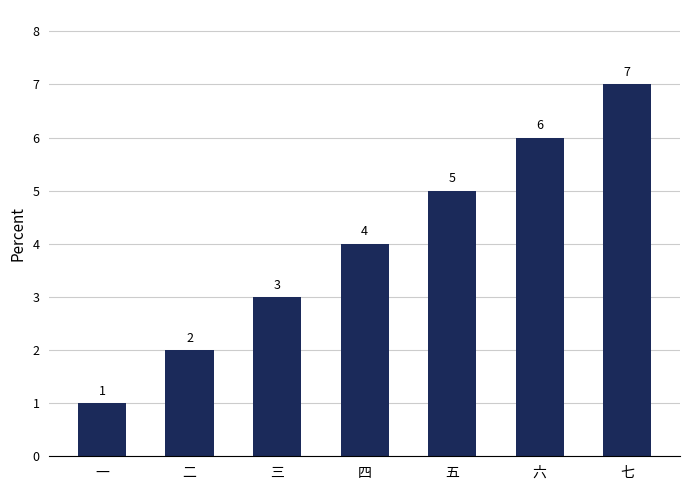

Approximately how many times larger is the value at 一 compared to 七?

0.1